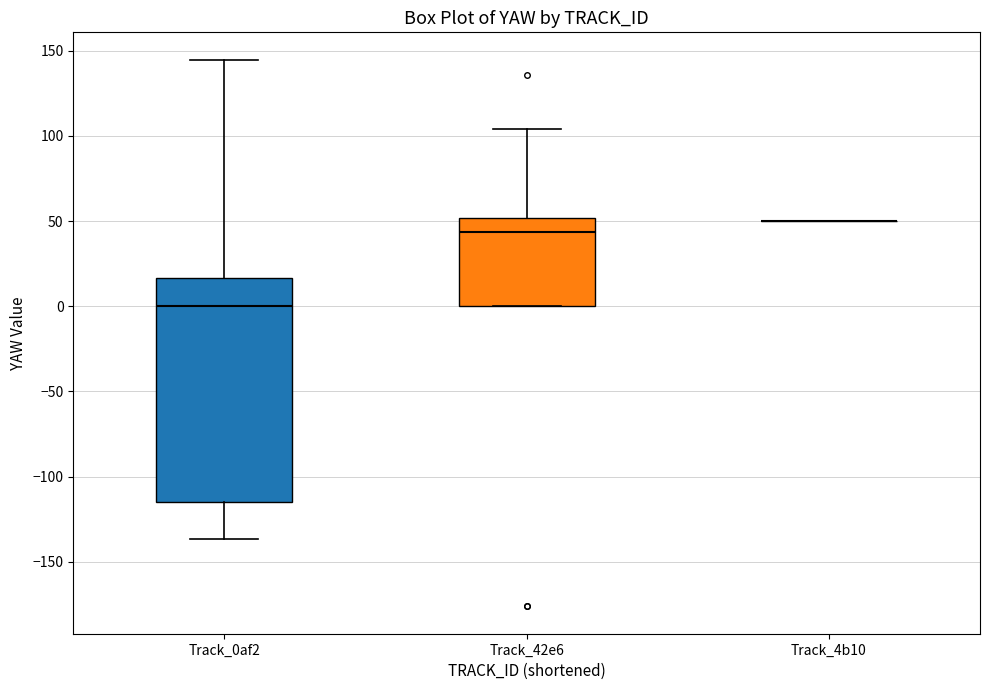

Reading left to right, read every box against the y-axis: the position of its median line, the range the box covers, and the ends of its whiskers. The values are not printed on the chart, so give them approximately, as read against the axis.

Track_0af2: median 0, box -115 to 15, whiskers -135 to 145
Track_42e6: median 45, box 0 to 50, whiskers 0 to 105
Track_4b10: box collapsed to a line at 50, whiskers 50 to 50